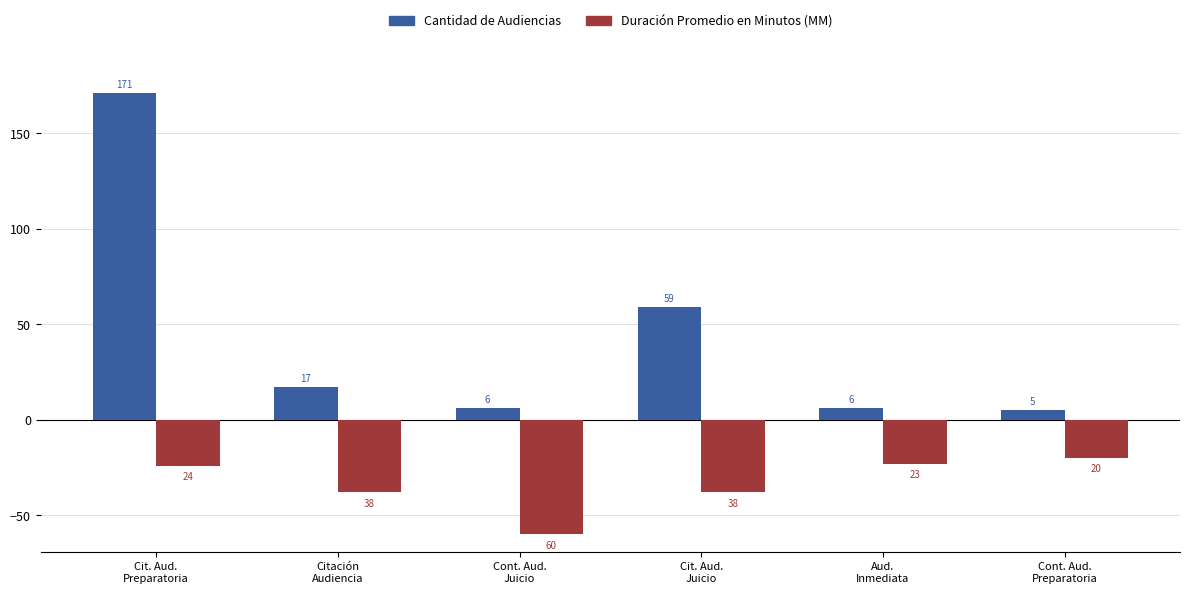

At how many categories does at least one series exceed 115?

1